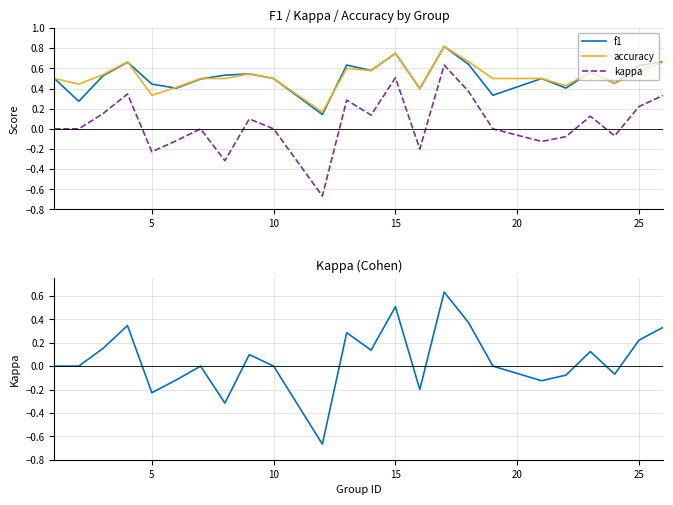

How many negative values does the kappa series have?

8